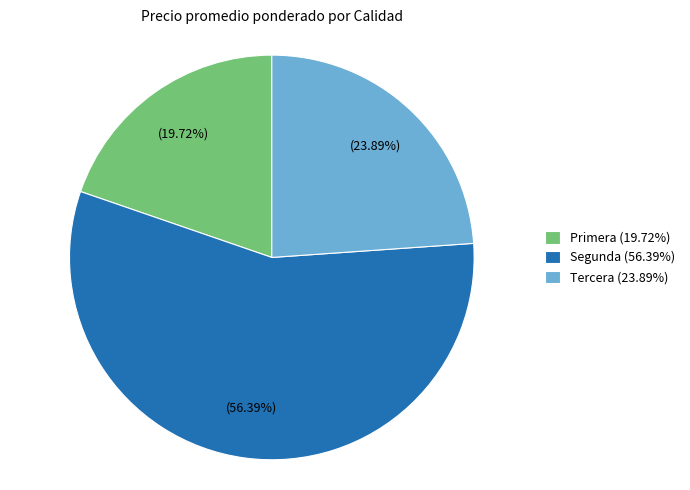

To the nearest percent, what is the difference between the largest and smallest slice percentages?

37%